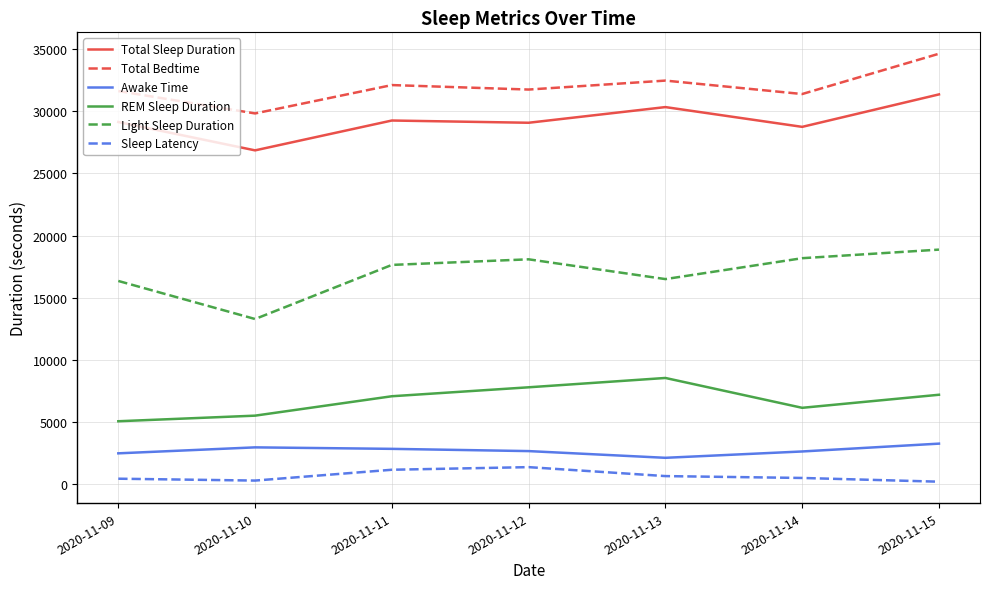

True or false: Light Sleep Duration and REM Sleep Duration intersect in this chart.

False